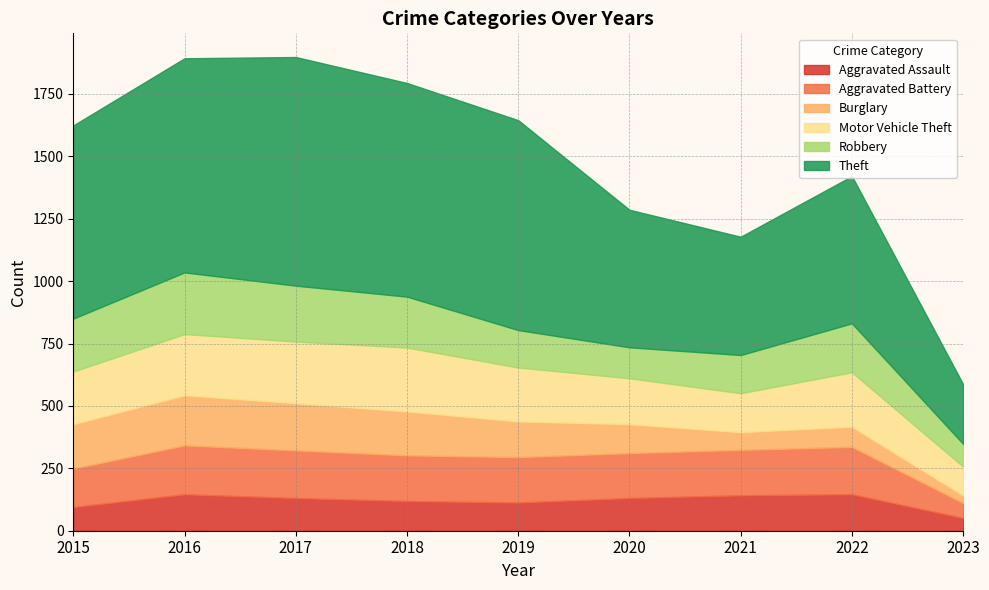

At which category does Motor Vehicle Theft reach its first local peak?

2018